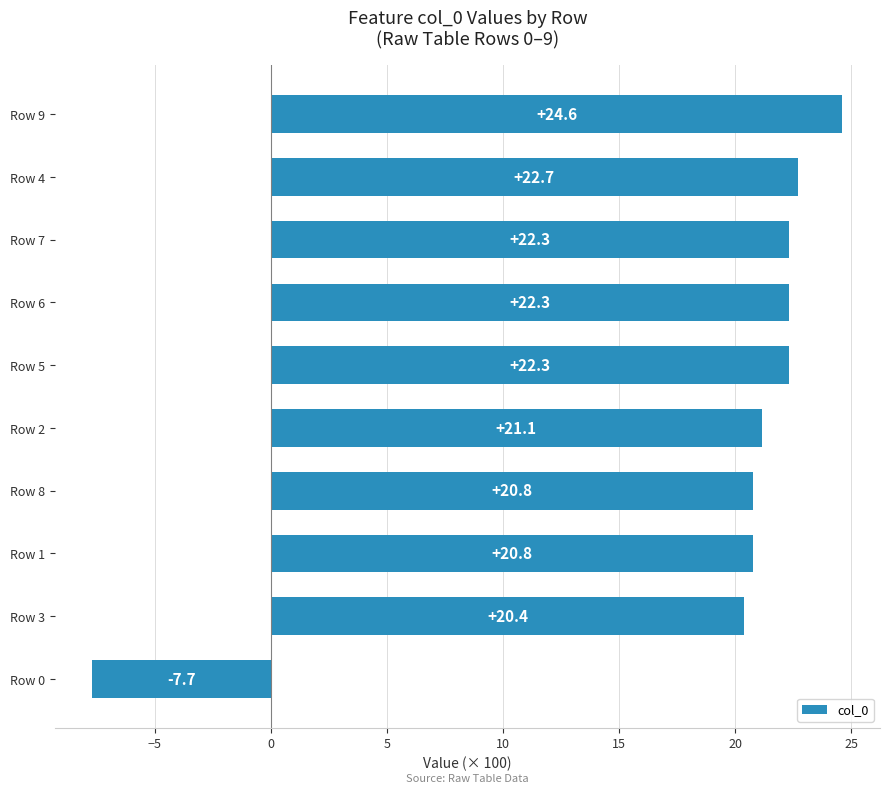

How many data points are above 22?

5